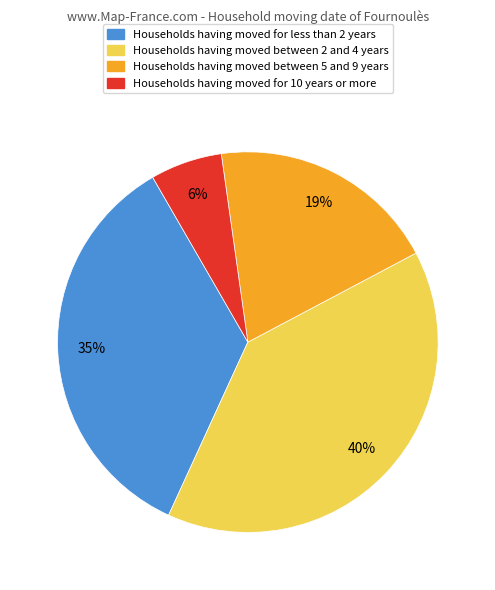

To the nearest percent, what percentage of the pie is Households having moved for 10 years or more?

6%